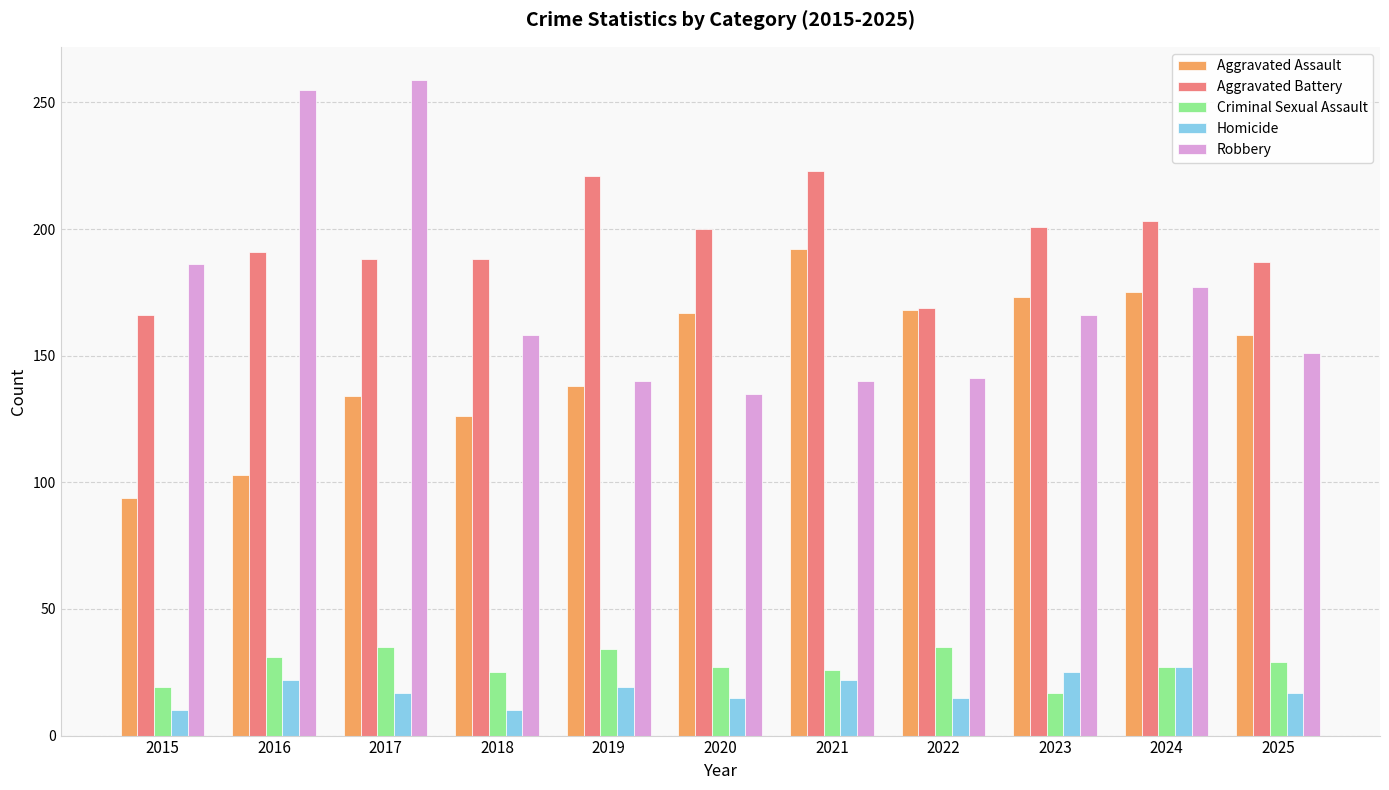

What is the minimum value for Aggravated Battery?

166